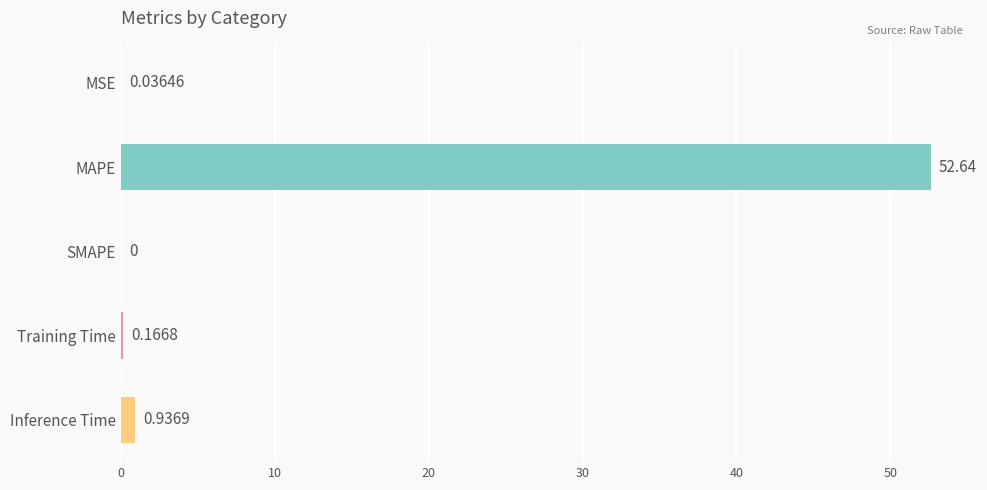

Which label corresponds to the largest value in the chart?

MAPE